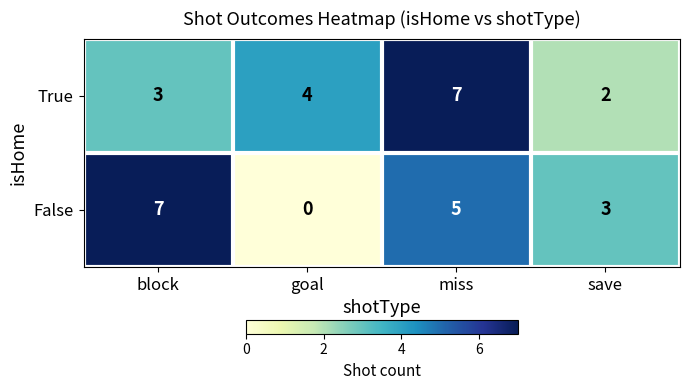

Count the number of categories in the chart.

4